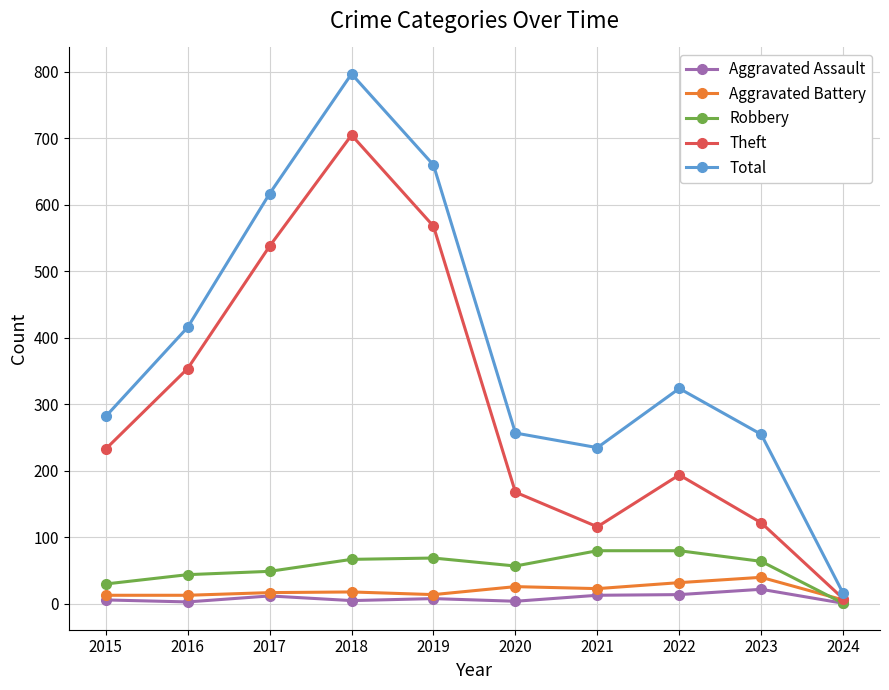

What is the total value across all series at 2015?

564